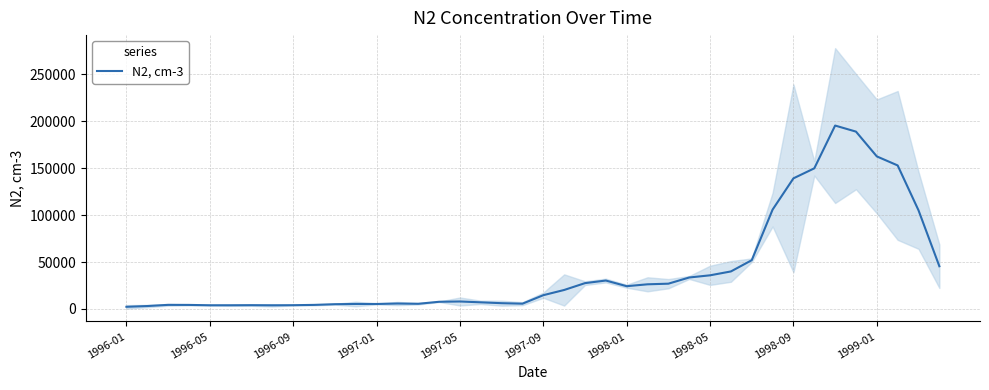

True or false: there are more than 2 points higher than both neighbors.

True